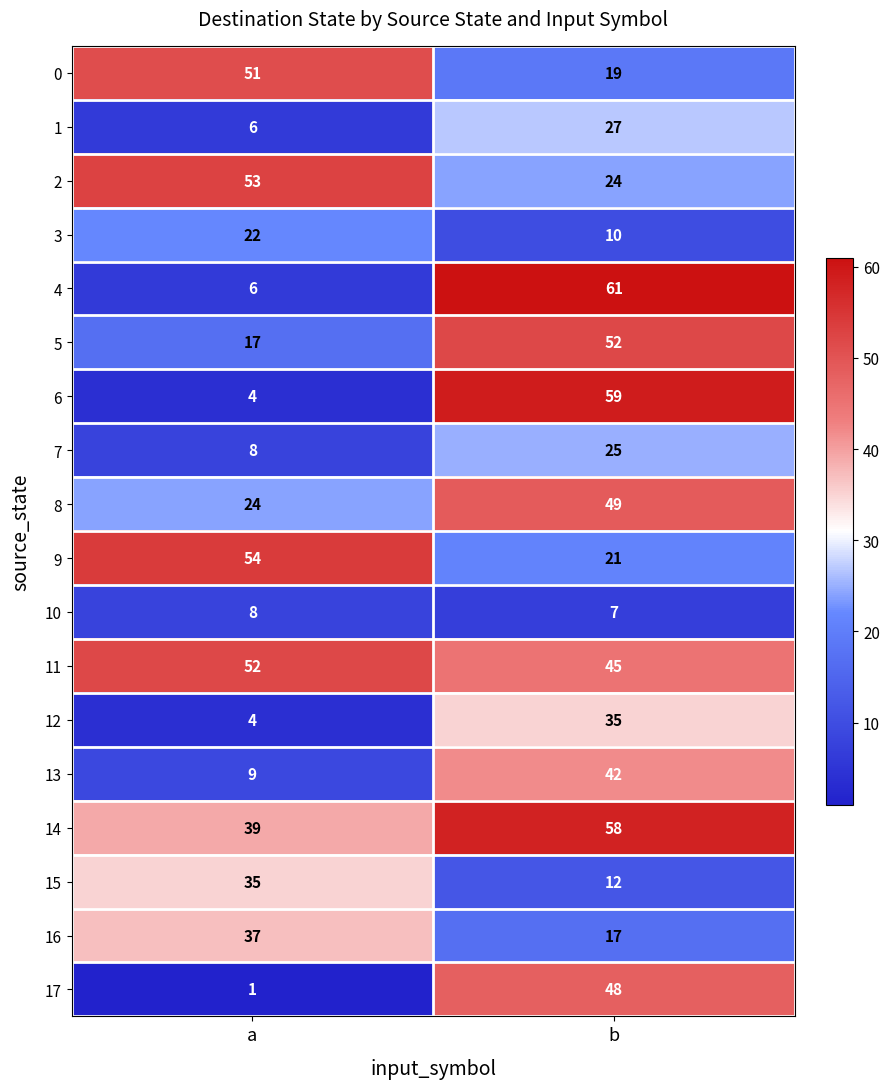

What is the greatest value displayed?

61